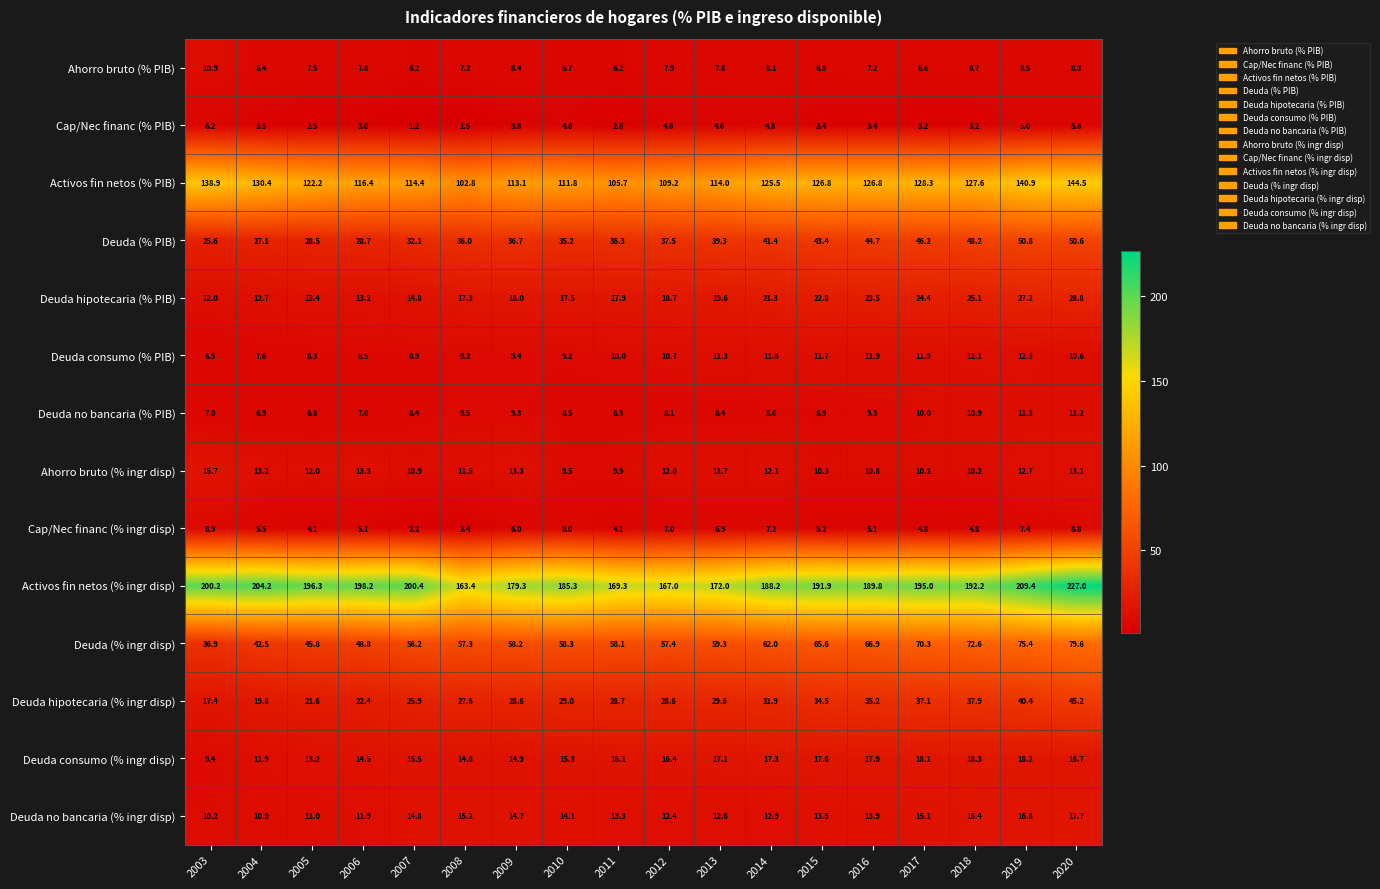

Rank the series at 2005 from highest to lowest value.

Activos fin netos (% ingr disp), Activos fin netos (% PIB), Deuda (% ingr disp), Deuda (% PIB), Deuda hipotecaria (% ingr disp), Deuda hipotecaria (% PIB), Deuda consumo (% ingr disp), Ahorro bruto (% ingr disp), Deuda no bancaria (% ingr disp), Deuda consumo (% PIB), Ahorro bruto (% PIB), Deuda no bancaria (% PIB), Cap/Nec financ (% ingr disp), Cap/Nec financ (% PIB)